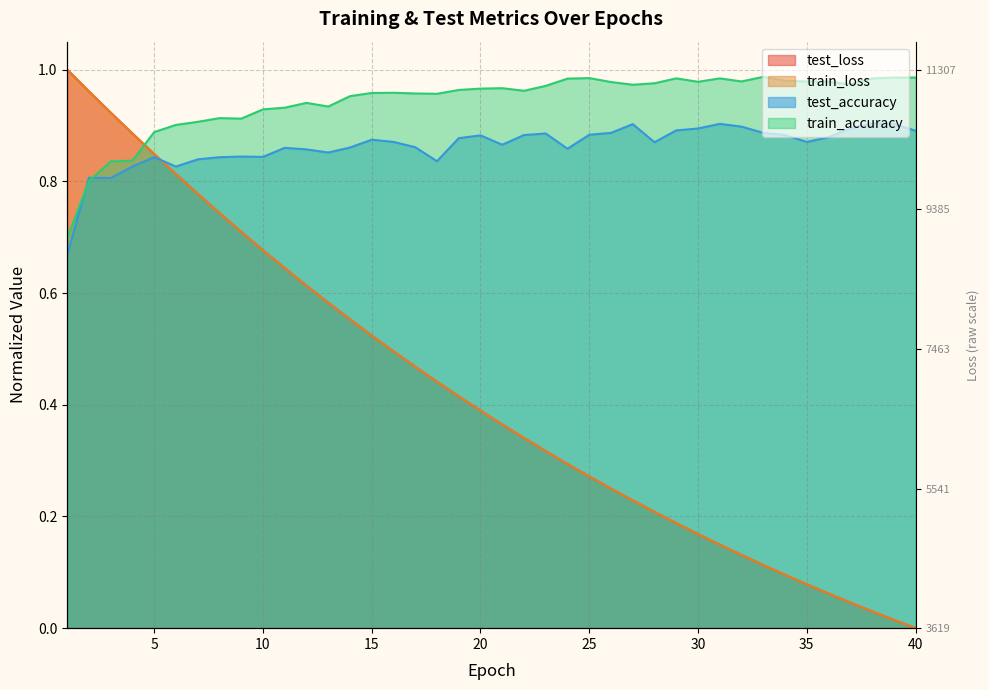

What is the maximum value shown in the chart?

1.0